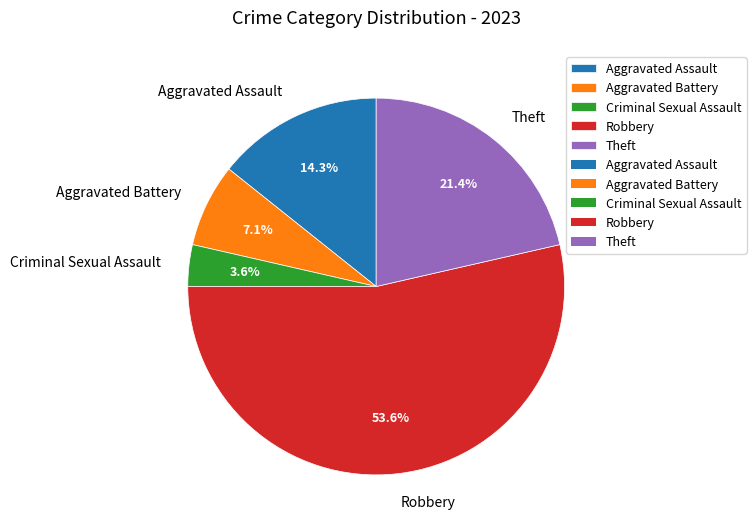

Count the number of slices in the pie.

5